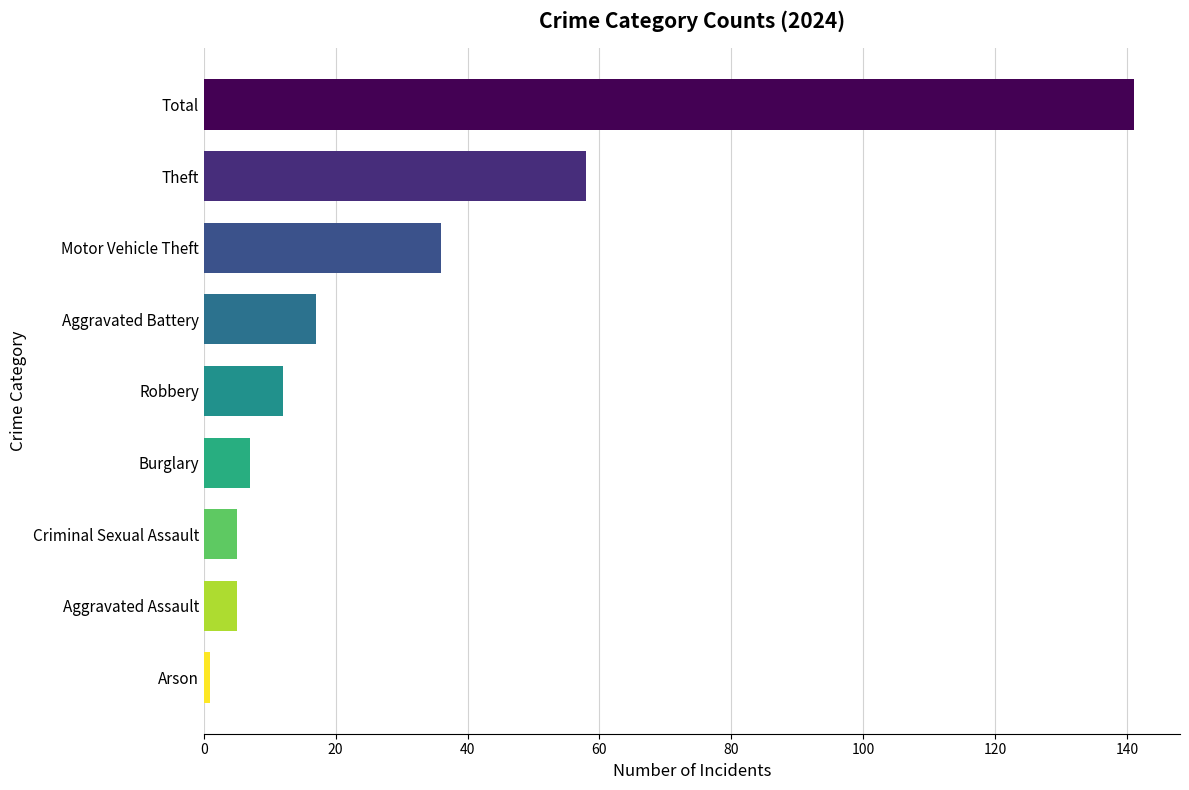

What is the greatest value displayed?

141